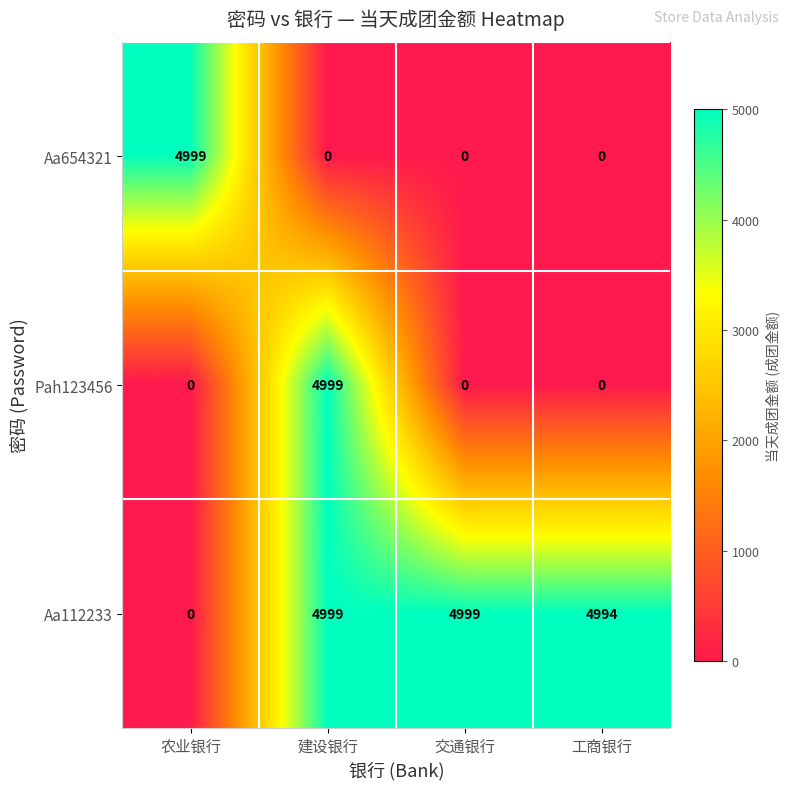

Which series changed the most between 建设银行 and 工商银行?

Pah123456